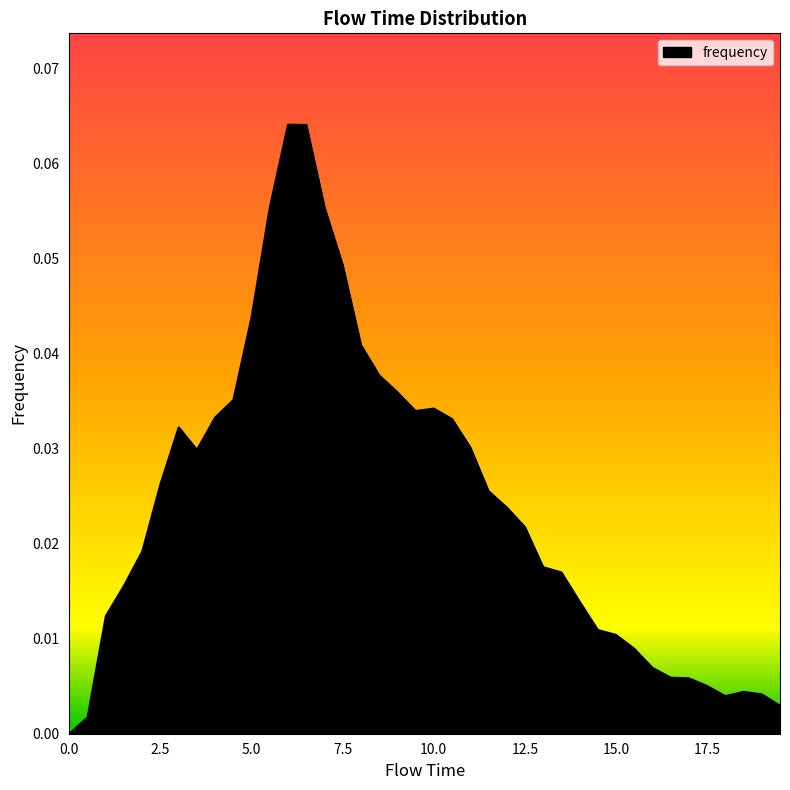

Does the chart display data point markers on the line(s)?

No